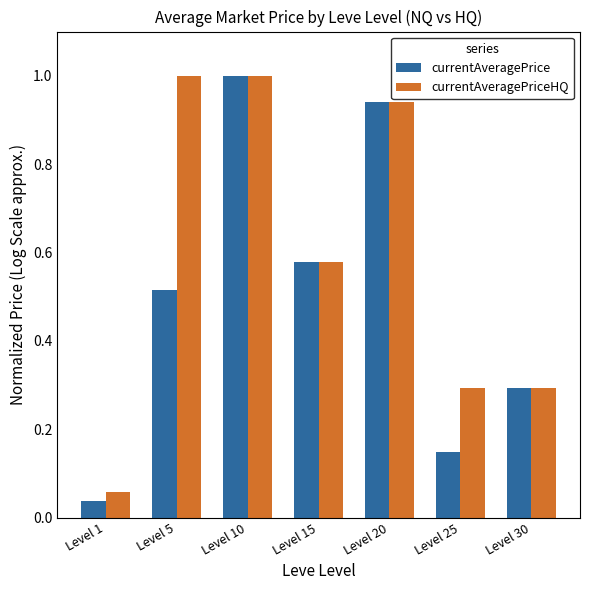

At which label does currentAveragePrice reach its peak?

Level 10